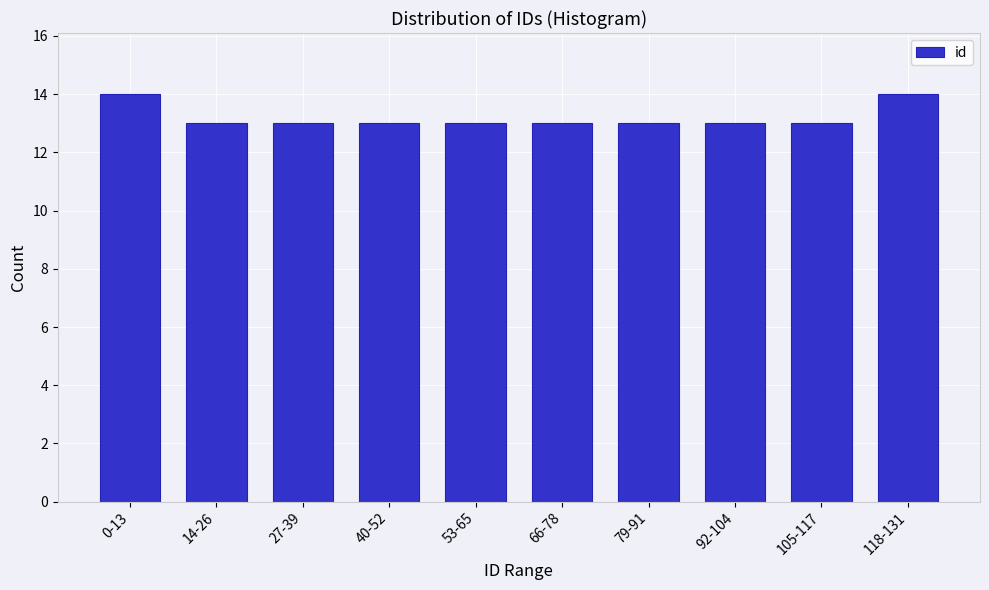

Reading left to right, extract all data points from this chart.

14	13	13	13	13	13	13	13	13	14